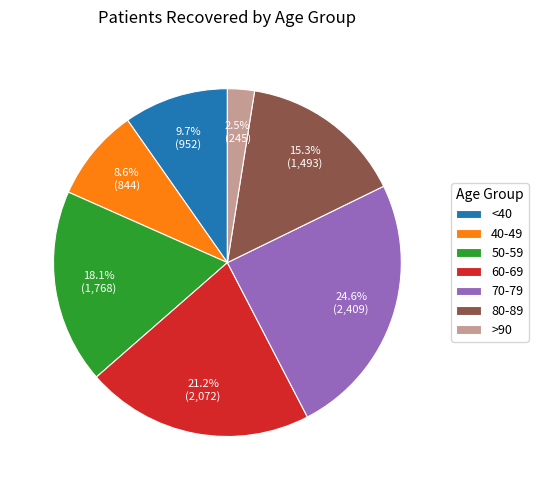

What is the ratio of the value at 60-69 to the value at >90?

8.5